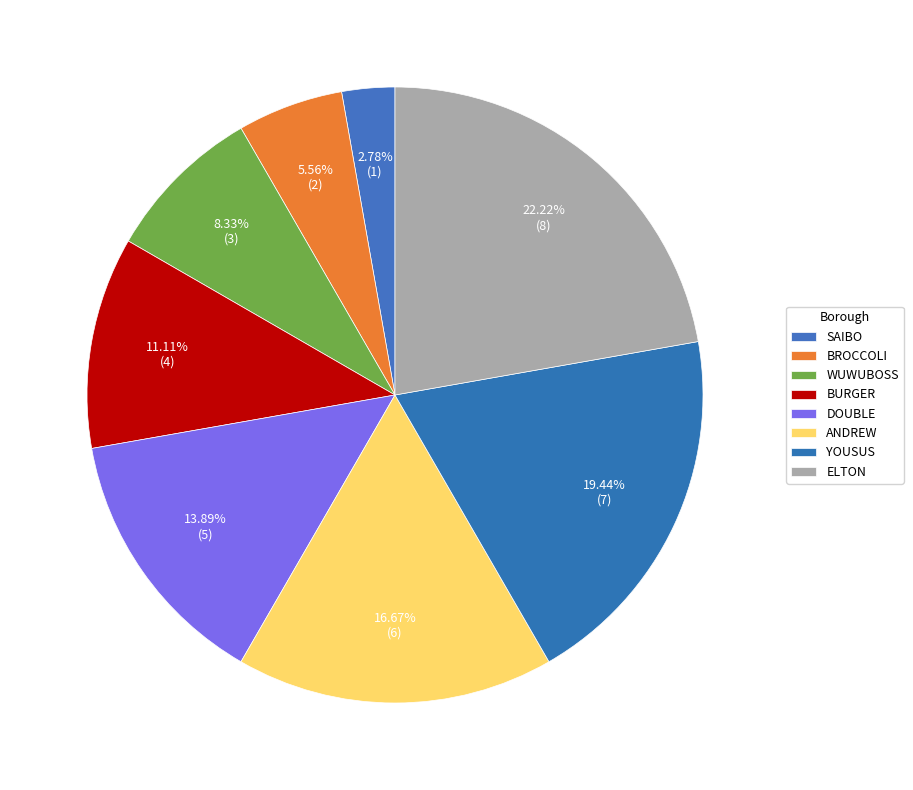

How many segments does this pie chart have?

8